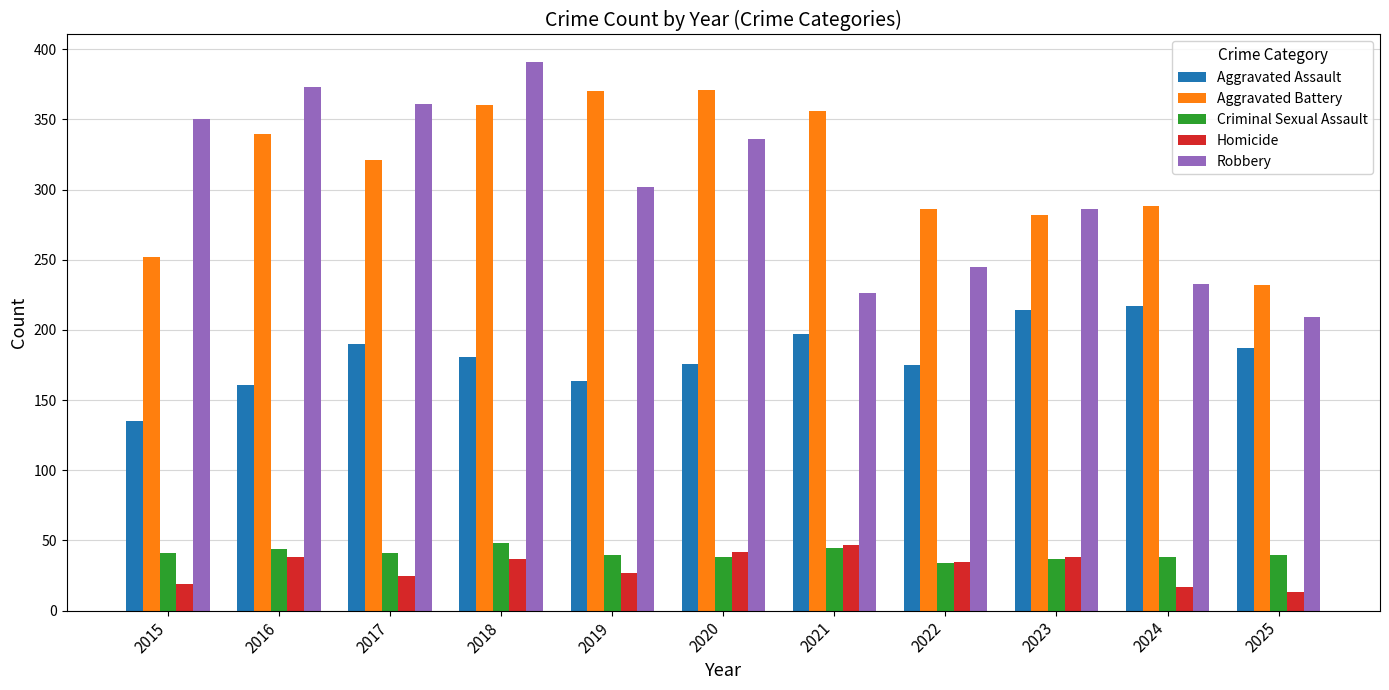

True or false: Aggravated Battery has a value of 411 at 2024.

False